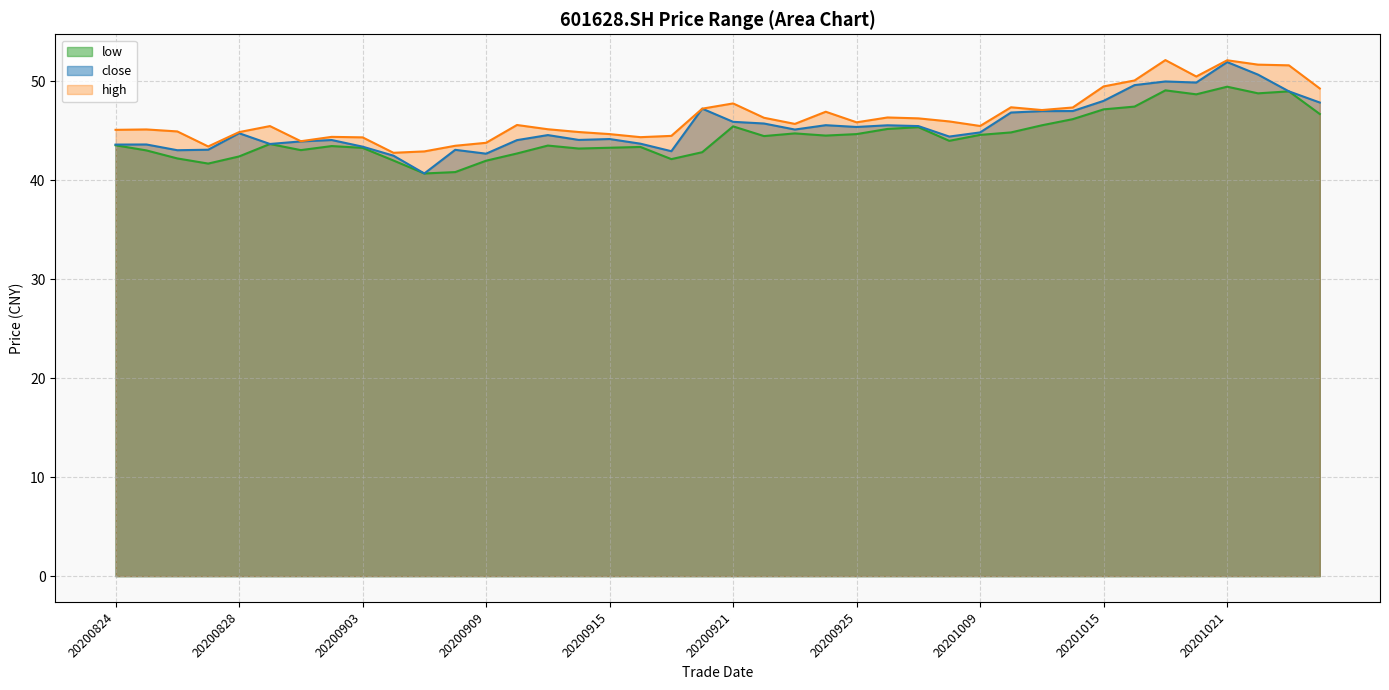

What is the value of the low point at the 33rd from the left?

47.2